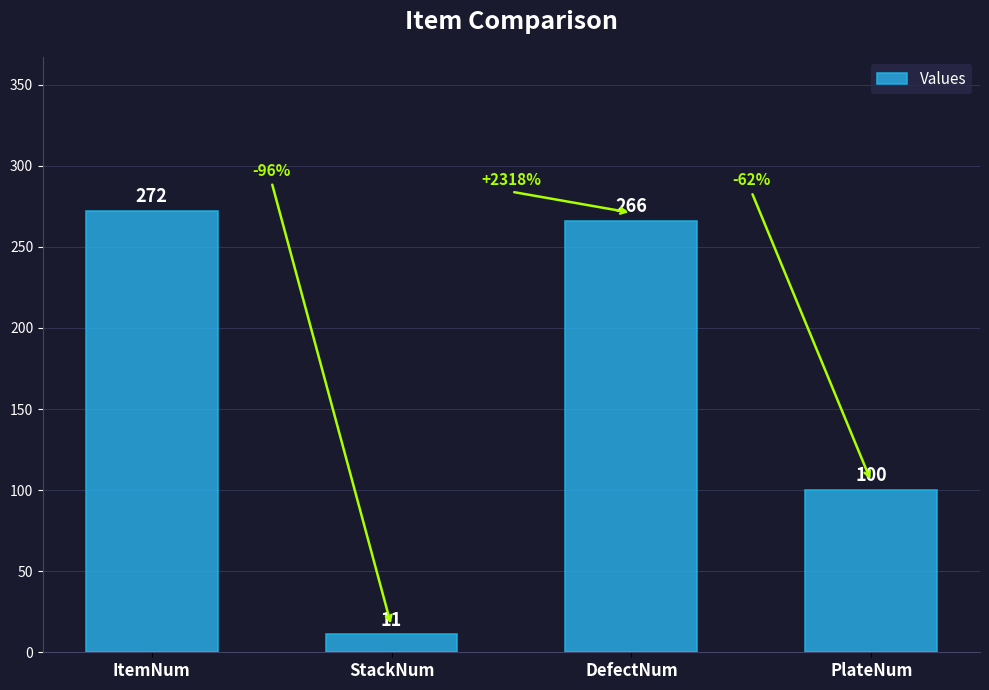

How many bars are there in total?

4